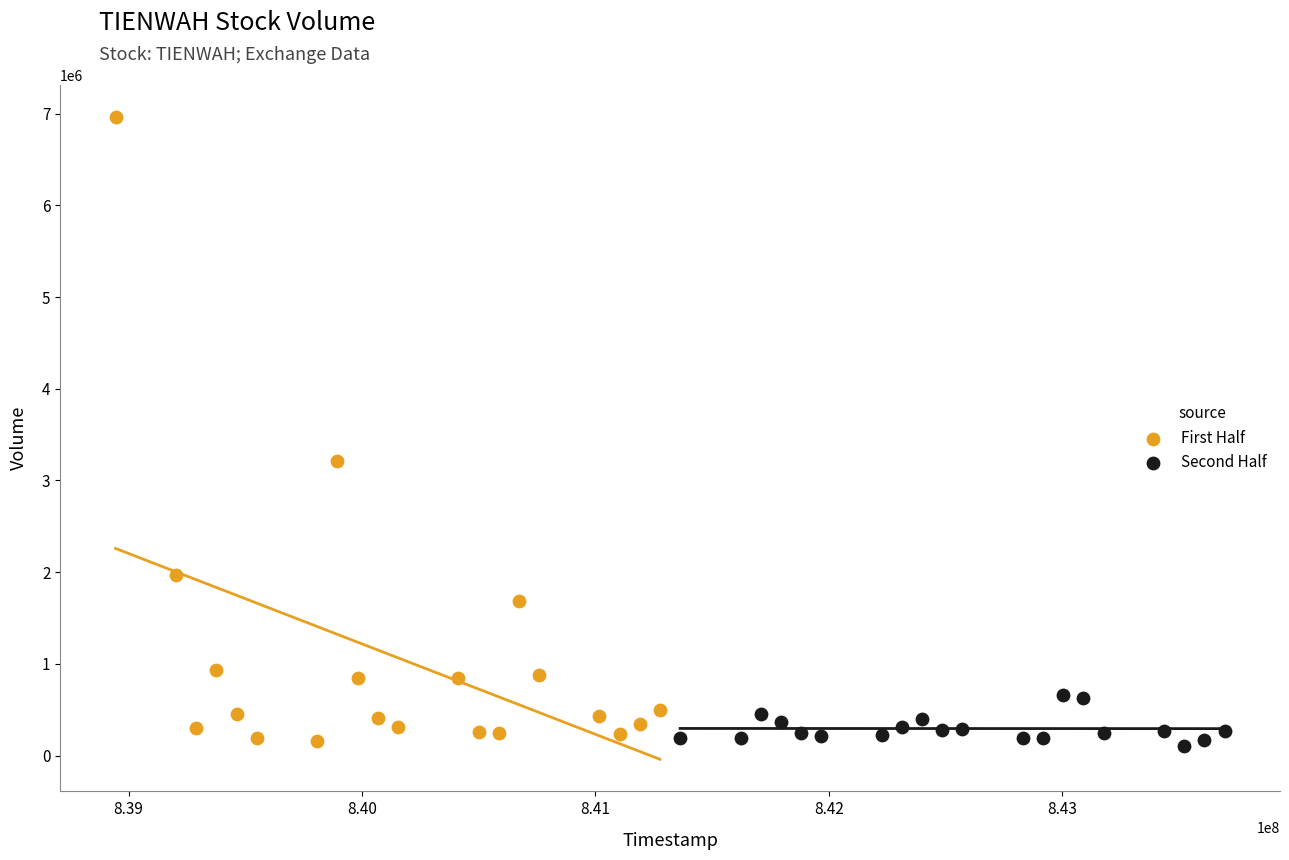

Which series has the largest Y range (max minus min)?

First Half